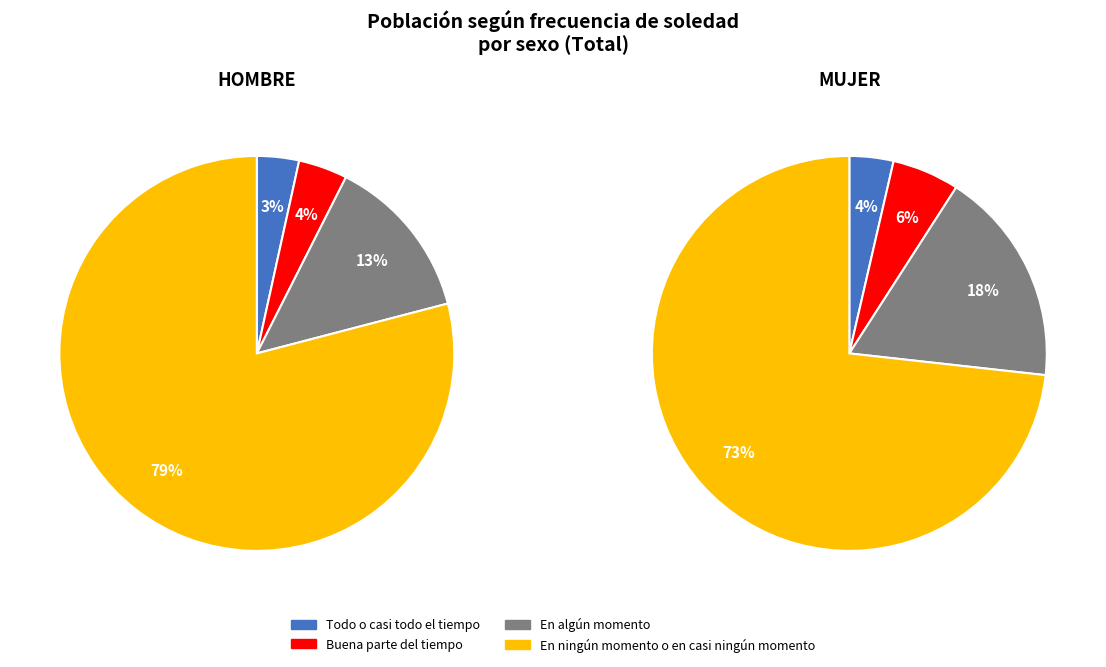

To the nearest percent, what is the difference between the En ningún momento o en casi ningún momento and En algún momento slice percentages?

66%